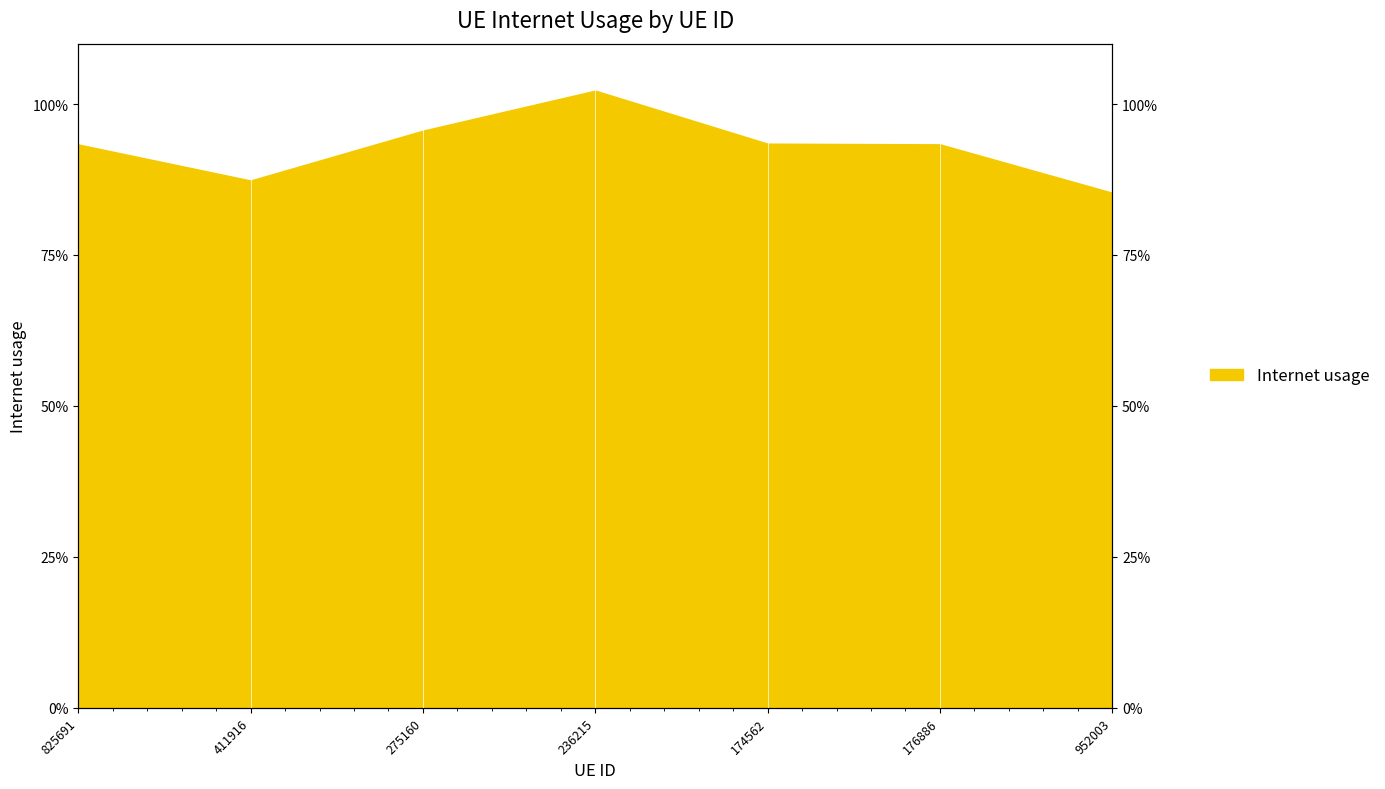

Count the number of data series in this chart.

1